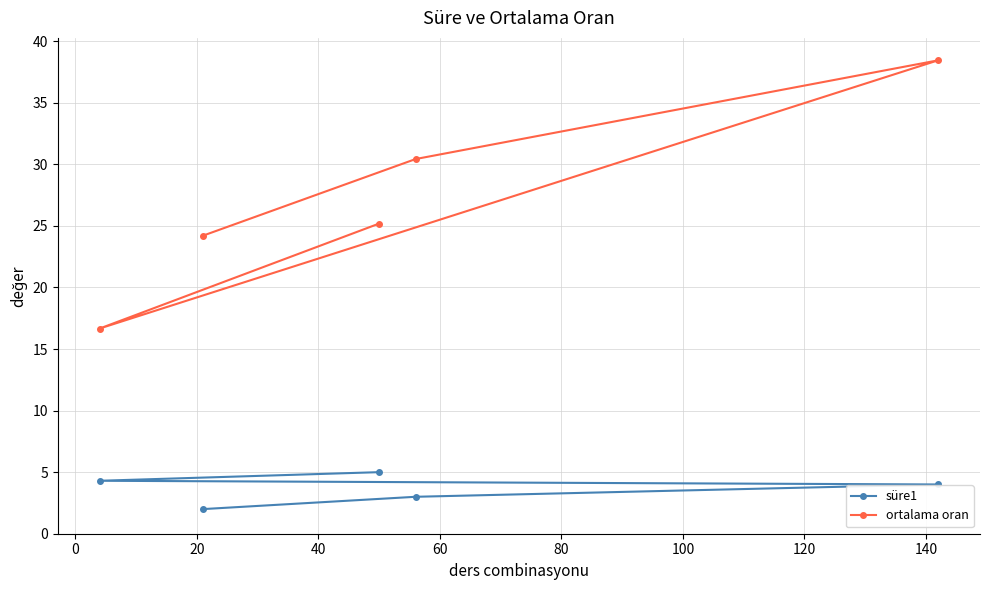

What is the difference between the second highest and minimum values in the ortalama oran series?

13.8